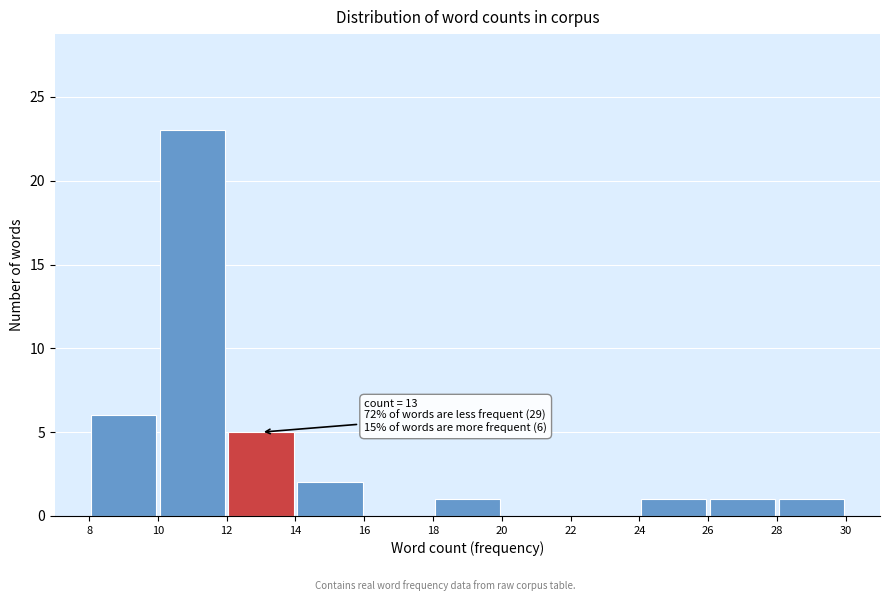

Over which range of the x-axis is the bar tallest?

10 to 12